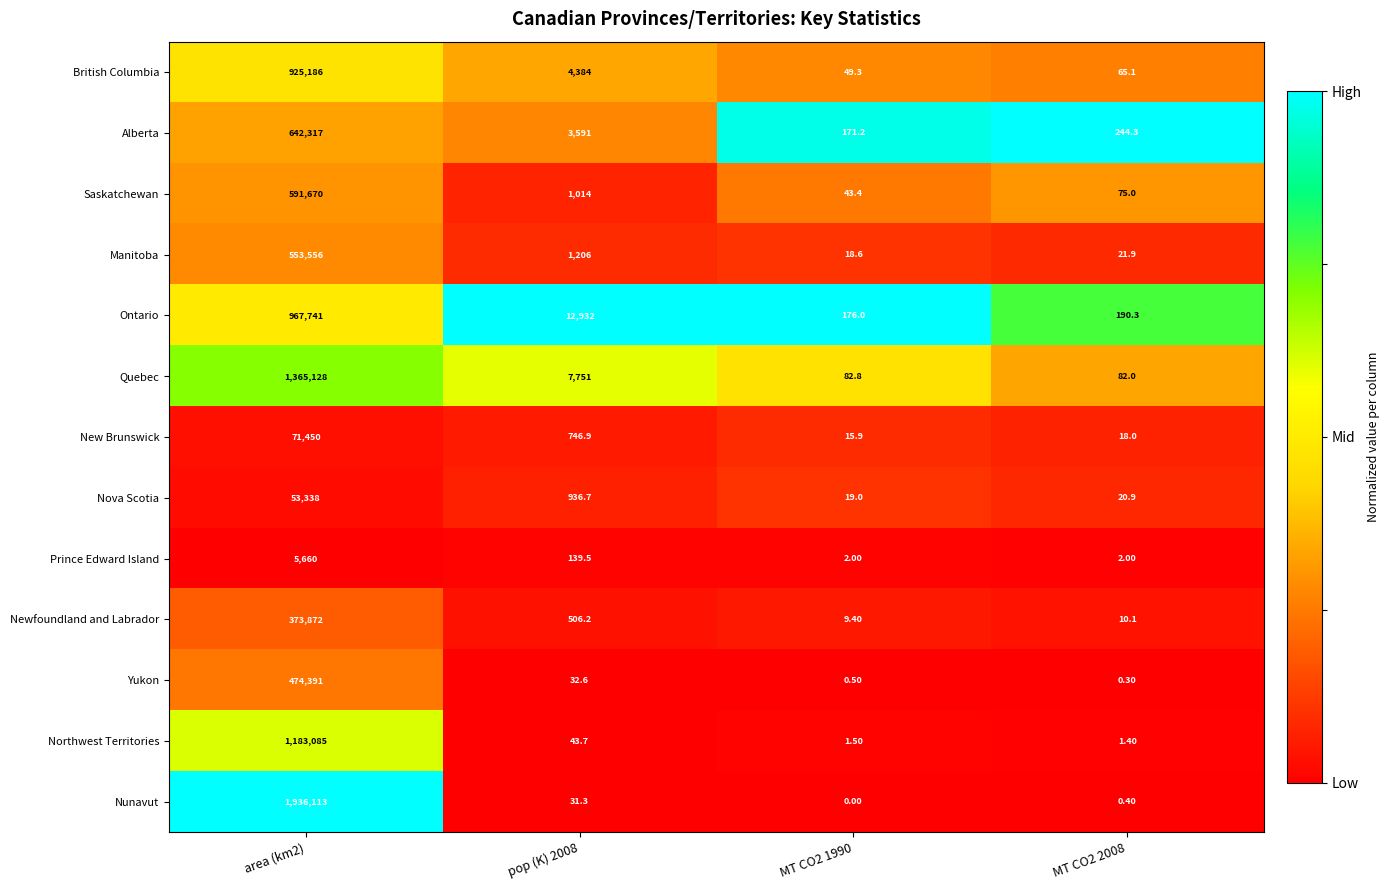

Which series has the largest total across all categories?

Nunavut